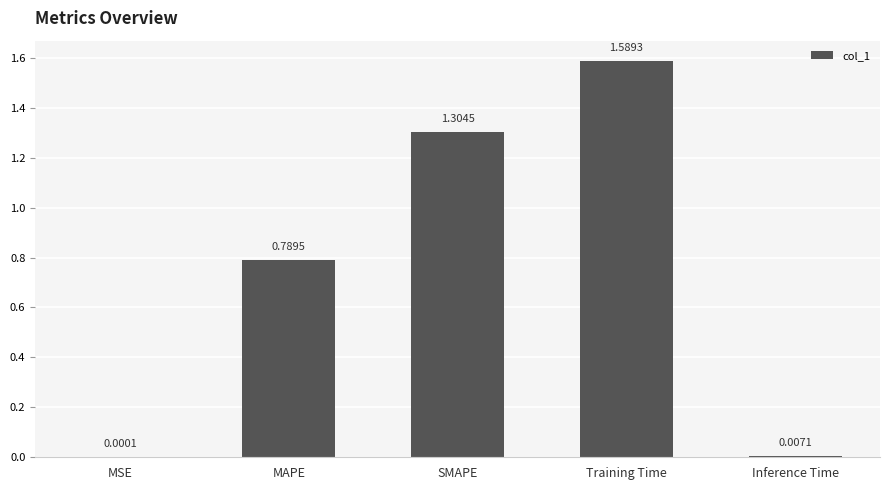

Which label corresponds to the largest value in the chart?

Training Time